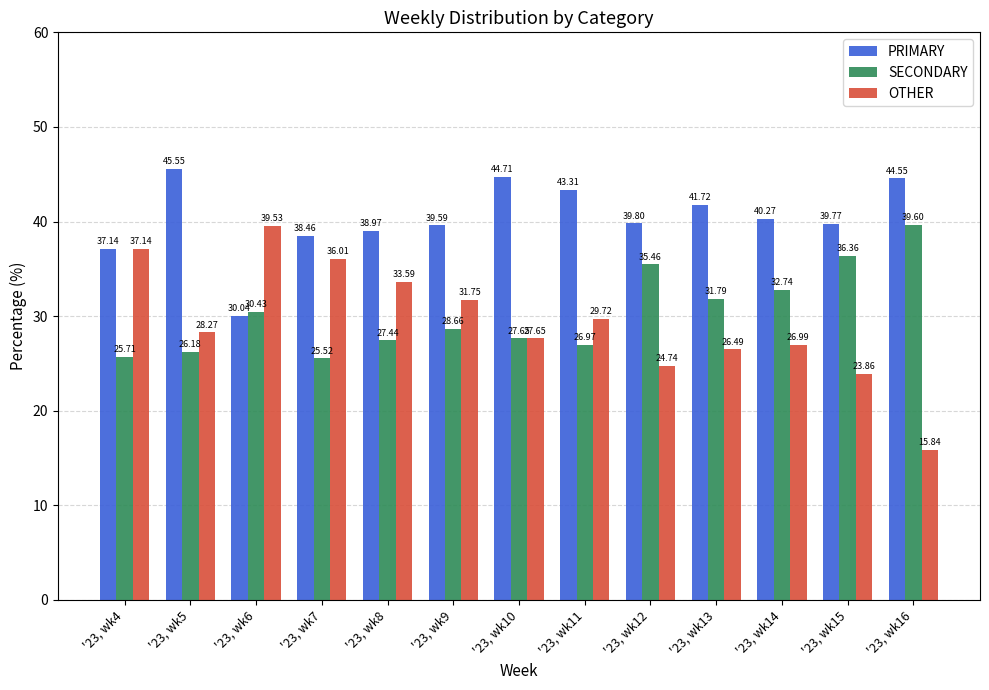

What is the difference between the highest and lowest values at '23, wk7?

12.9